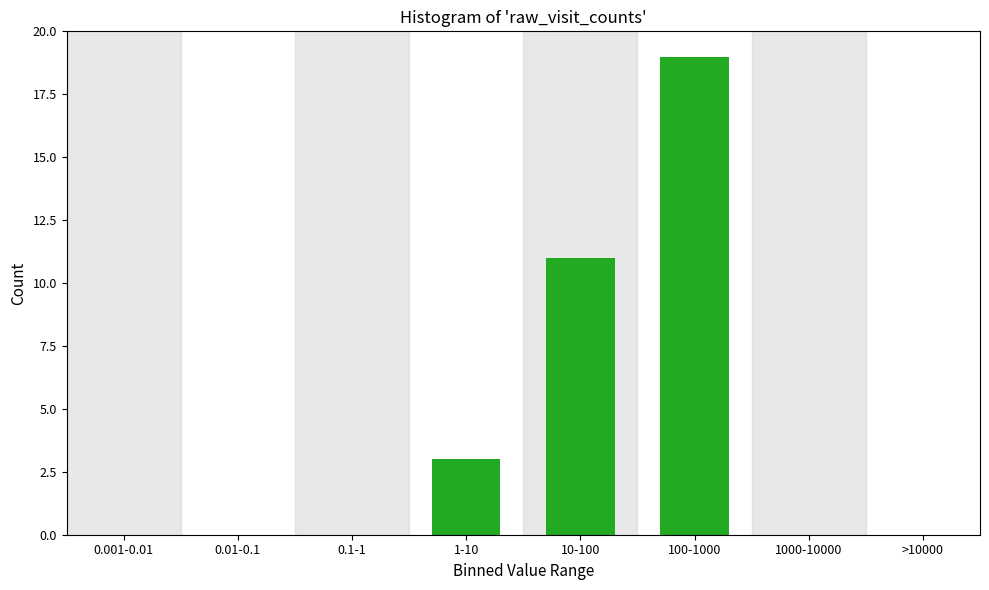

Reading left to right, what are all the values shown in this chart?

0.001-0.01=0	0.01-0.1=0	0.1-1=0	1-10=3	10-100=11	100-1000=19	1000-10000=0	>10000=0